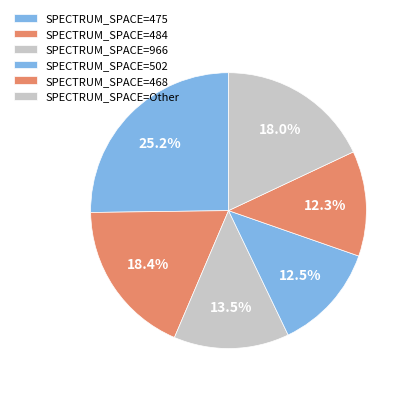

How many segments does this pie chart have?

6